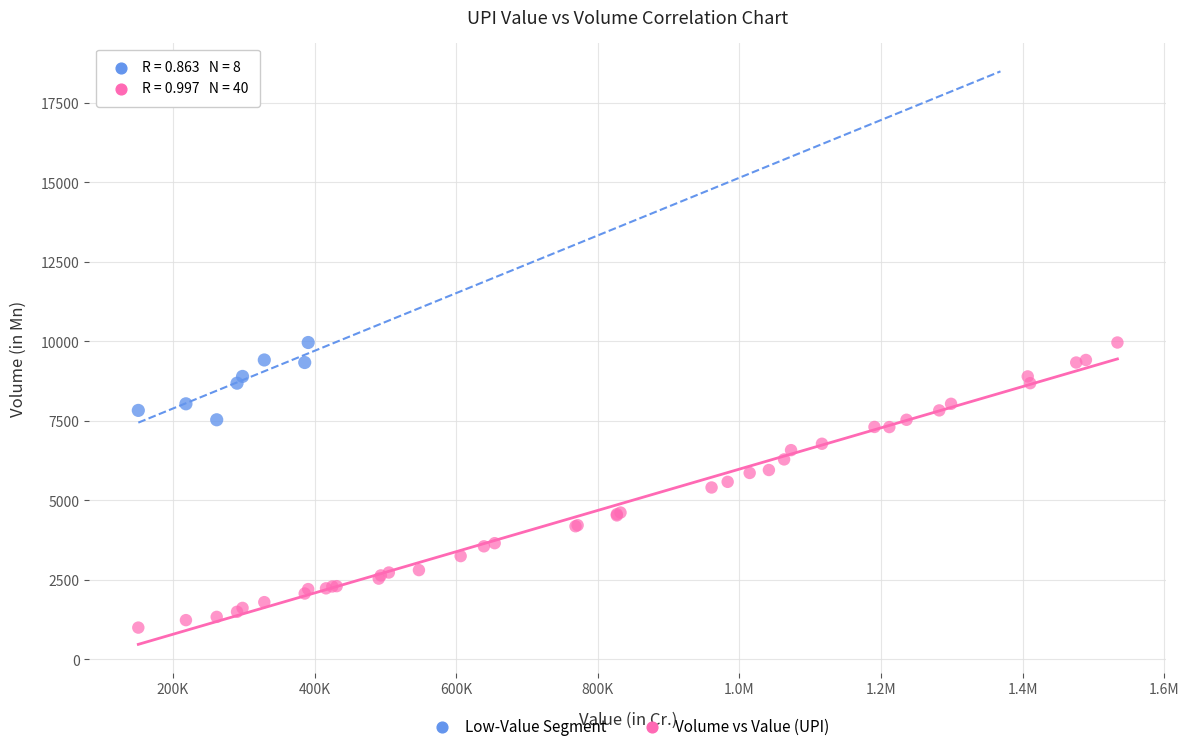

Which series reaches the minimum Y coordinate?

Volume vs Value (UPI)